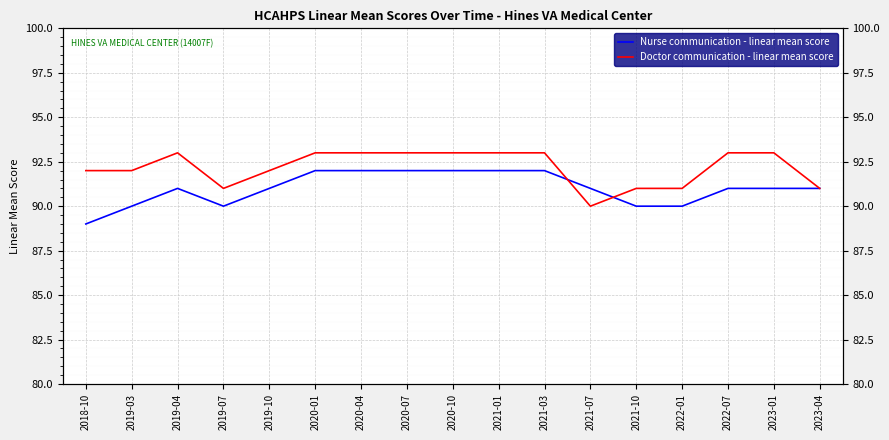

True or false: Doctor communication - linear mean score has a value of 24 at 2023-01.

False